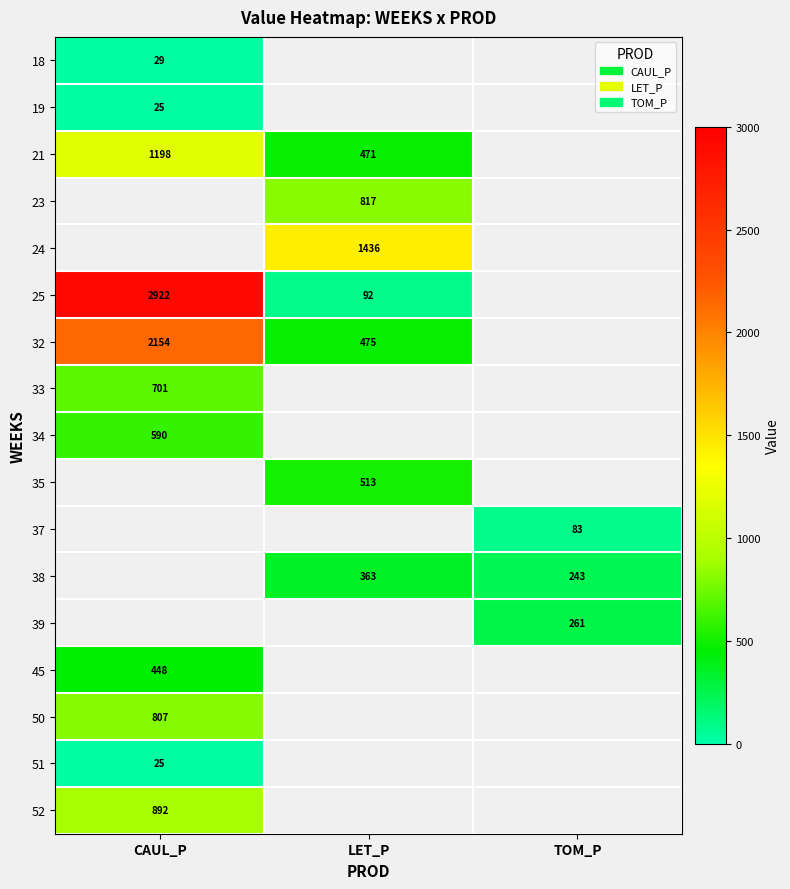

The value of 24 at LET_P is 2477.0. True or false?

False